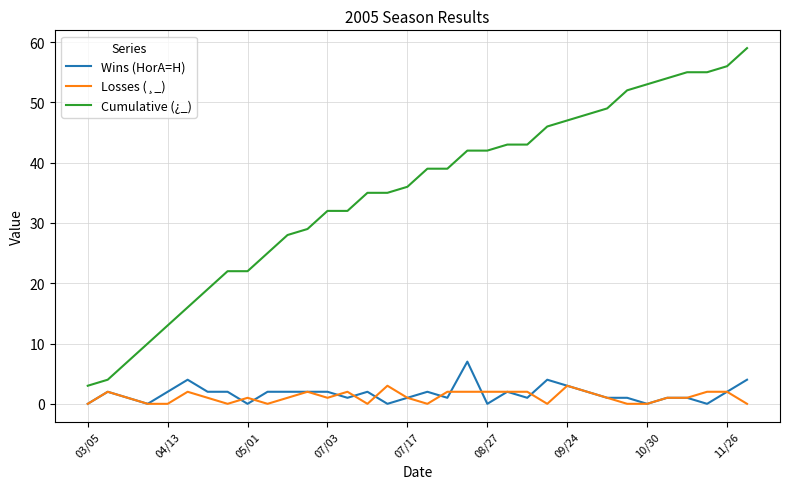

Reading left to right, what are all the values shown in this chart?

Wins (HorA=H): 0	2	1	0	2	4	2	2	0	2	2	2	2	1	2	0	1	2	1	7	0	2	1	4	3	2	1	1	0	1	1	0	2	4
Losses (¸_): 0	2	1	0	0	2	1	0	1	0	1	2	1	2	0	3	1	0	2	2	2	2	2	0	3	2	1	0	0	1	1	2	2	0
Cumulative (¿_): 3	4	7	10	13	16	19	22	22	25	28	29	32	32	35	35	36	39	39	42	42	43	43	46	47	48	49	52	53	54	55	55	56	59